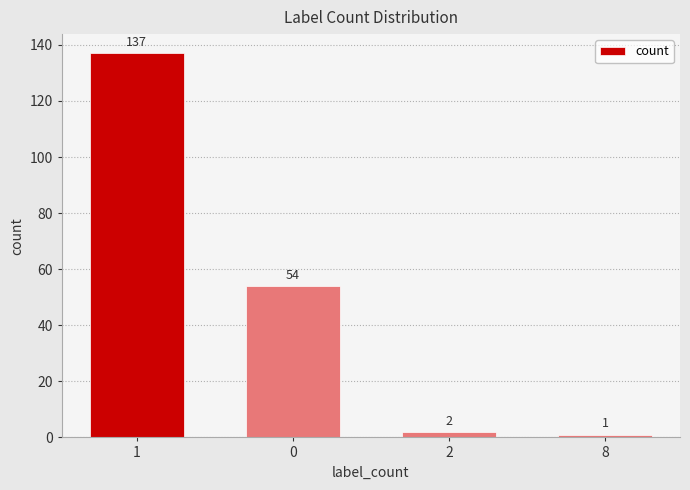

What is the sum of the values at 2 and 8?

3